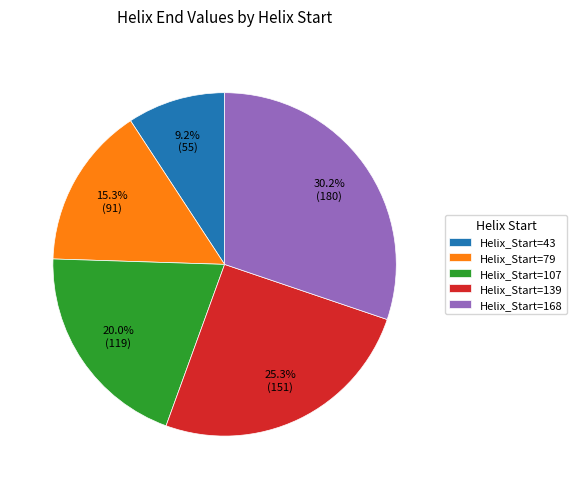

What is the ratio of the value at Helix_Start=107 to the value at Helix_Start=79?

1.3